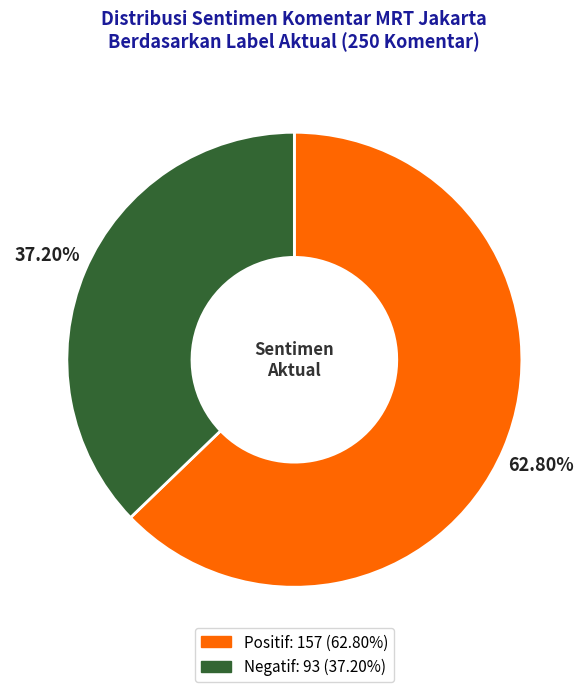

Combined, what portion of the pie is Positif and Negatif?

100.0%